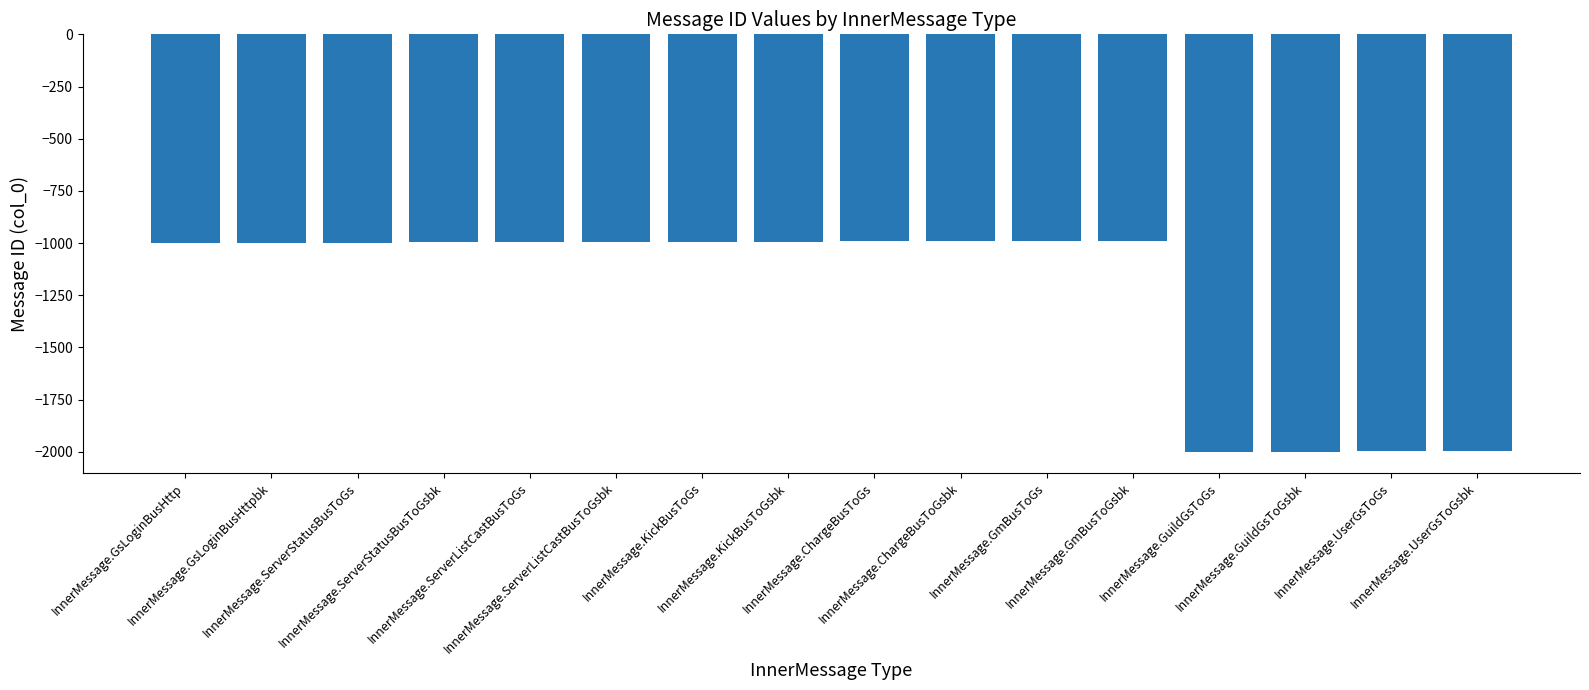

What is the value of the 4th bar from the left?

-997